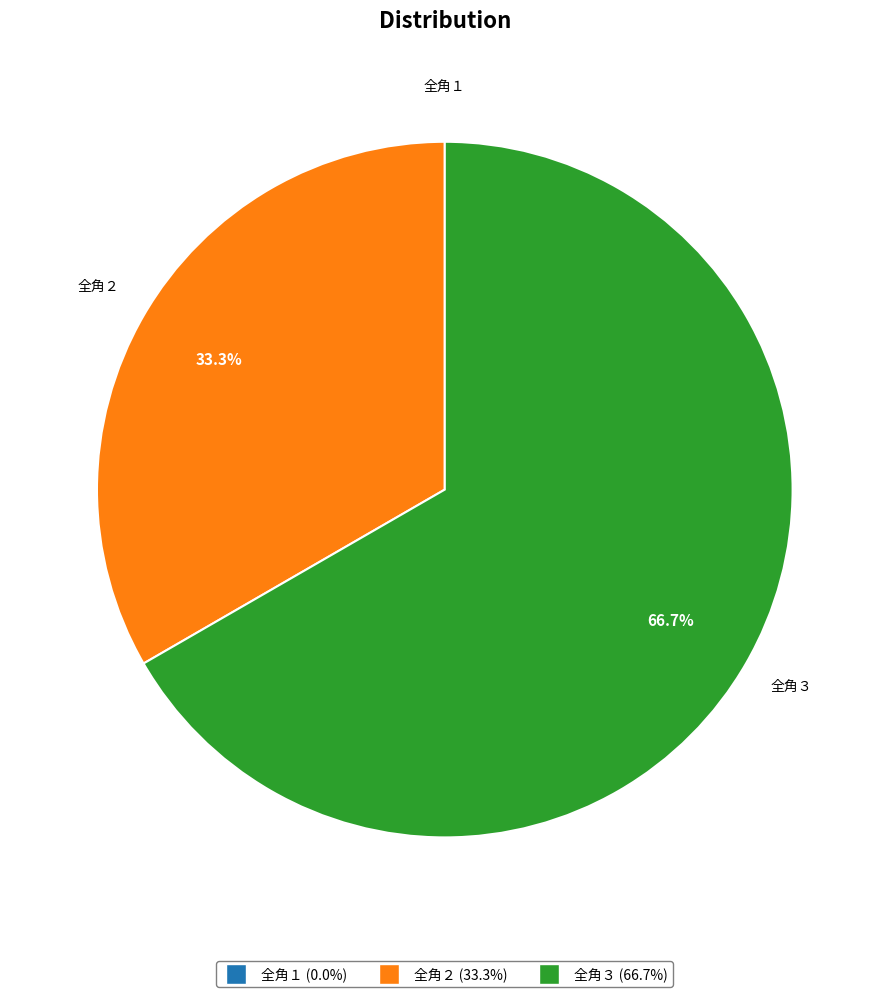

Does 全角３ account for over 50% of the chart?

Yes